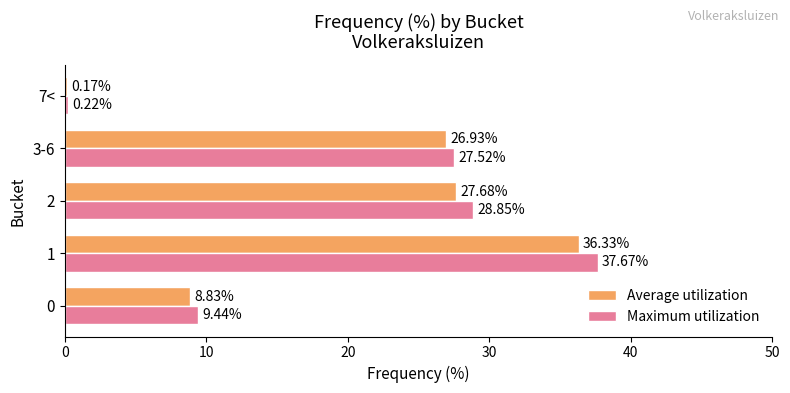

How many values in the Average utilization series exceed 26?

3